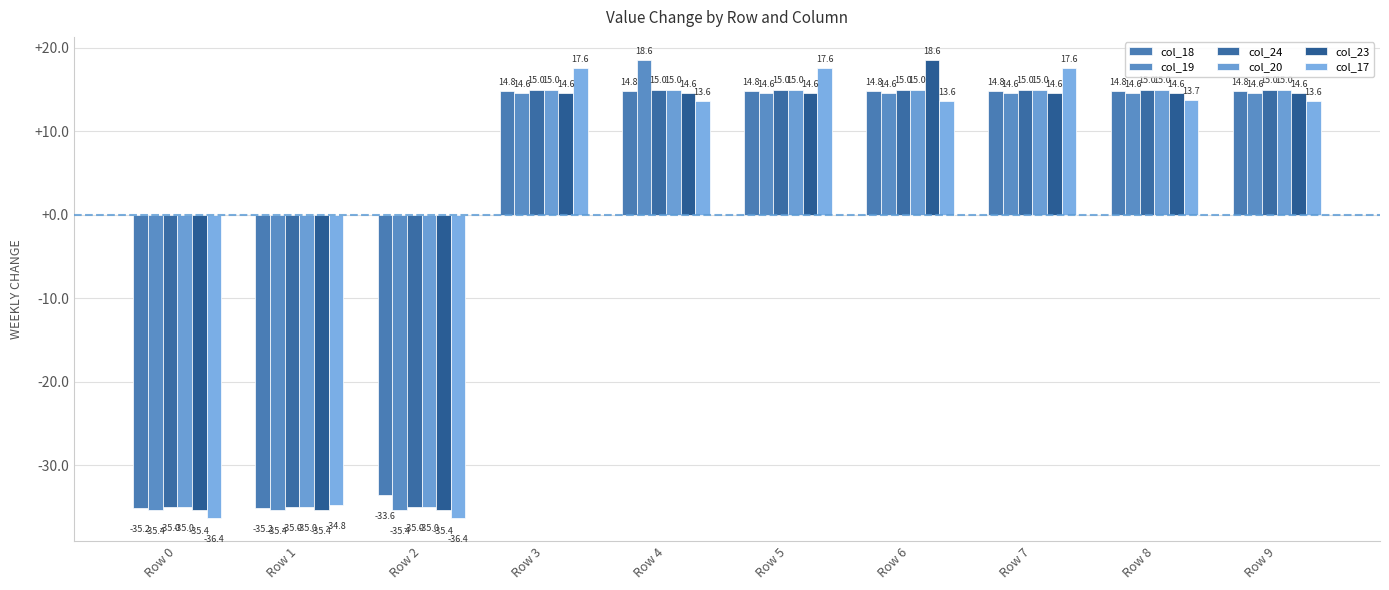

How many data points does each series have?

10